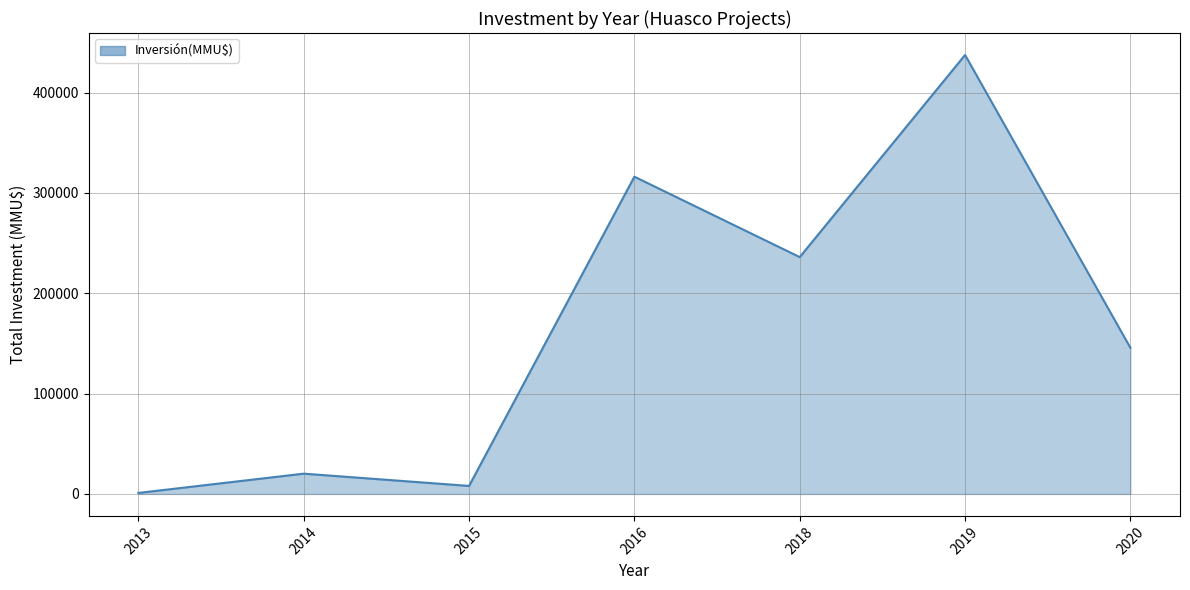

What is the difference between the second highest and second lowest values?

308130